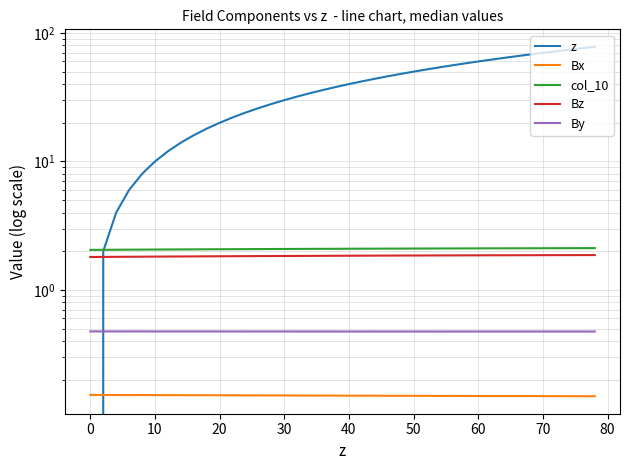

How many lines are shown in the chart?

5